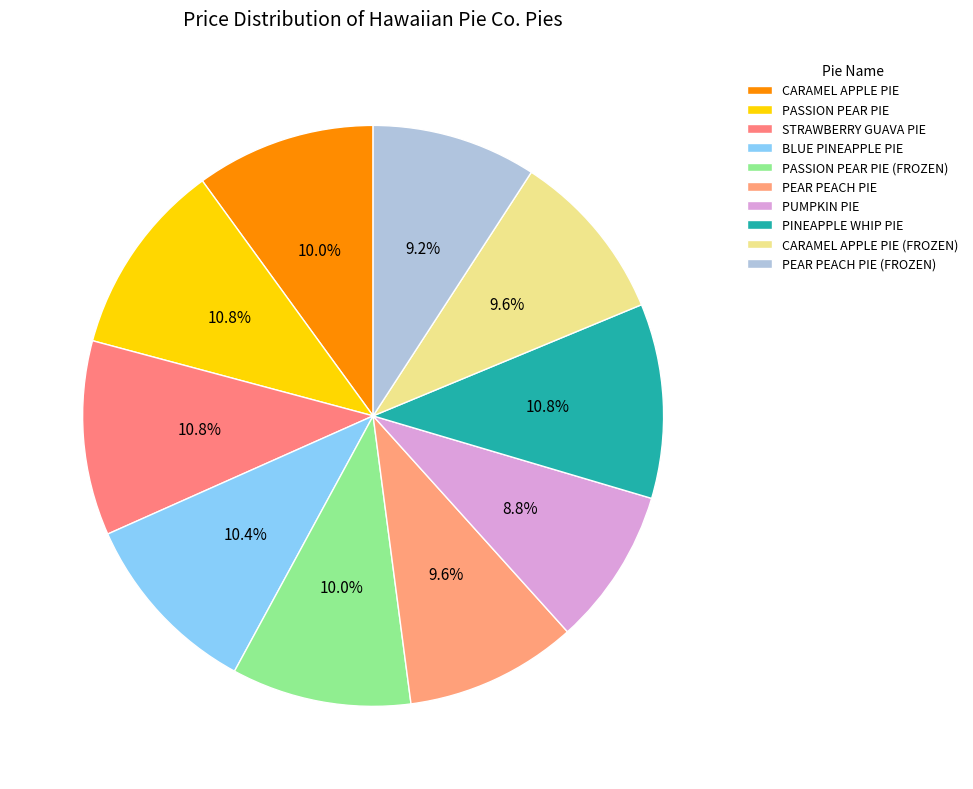

To the nearest percent, what is the average slice percentage?

10%